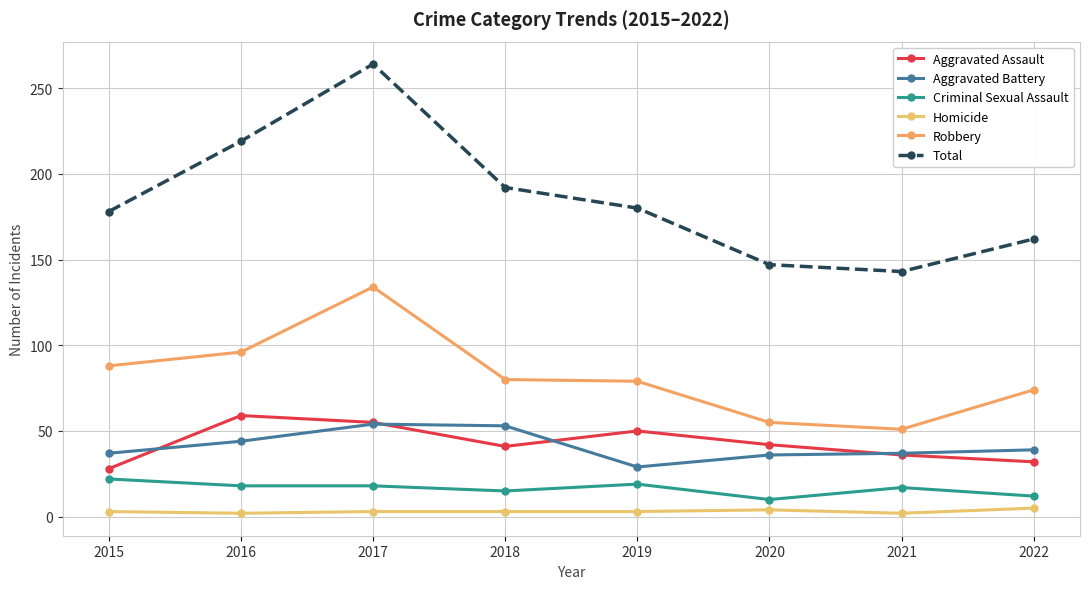

Does the chart display data point markers on the line(s)?

Yes